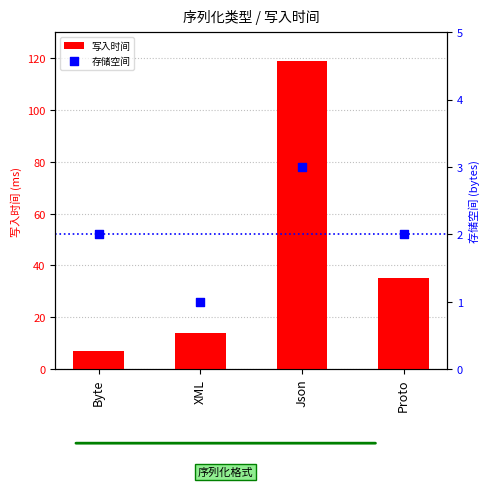

Which series contains the highest Y value?

写入时间